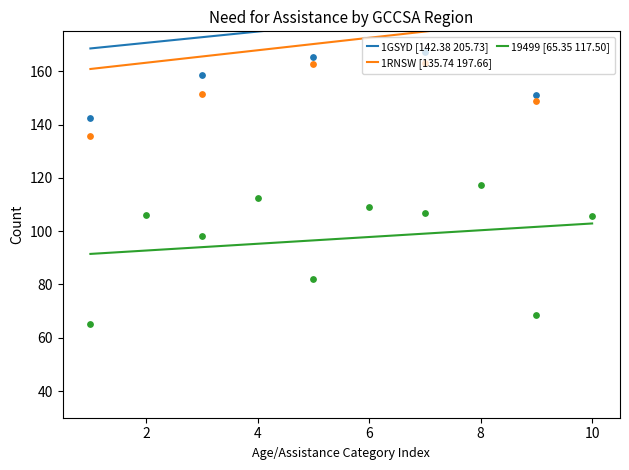

What is the minimum value for 19499 [65.35 117.50]?

91.5